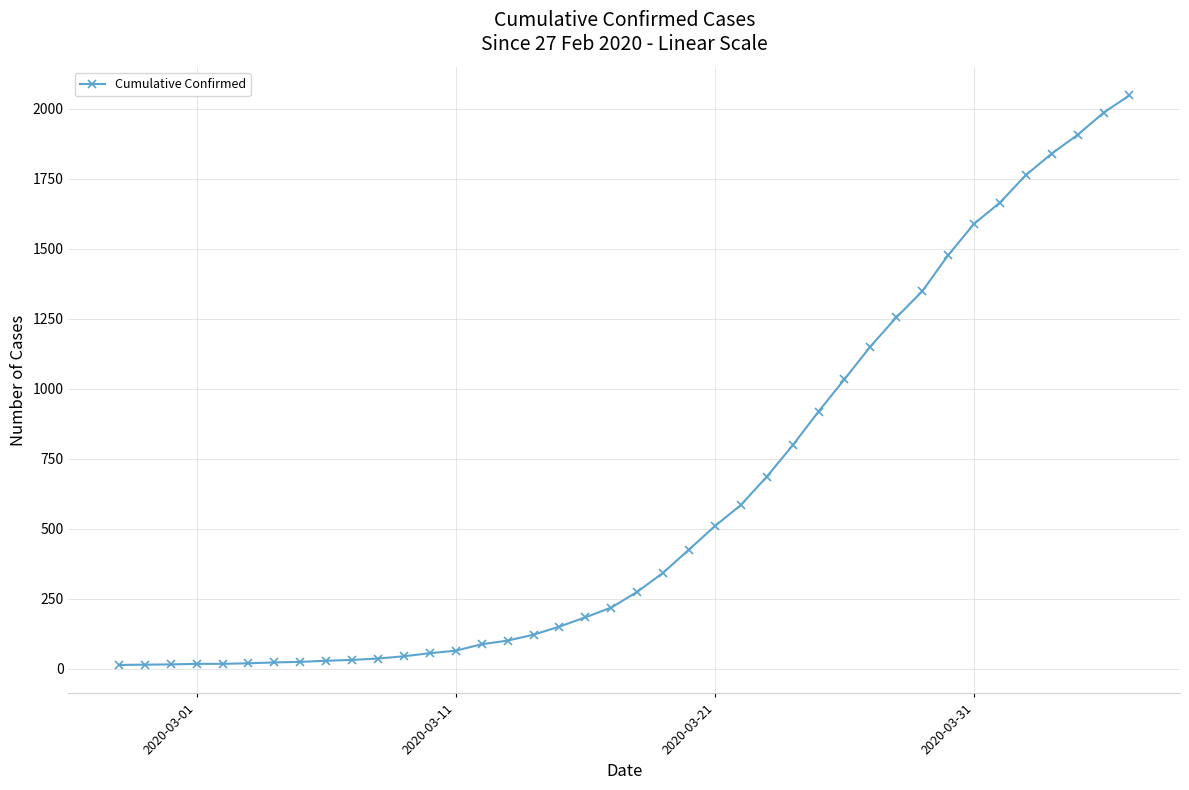

What is the maximum value shown in the chart?

2047